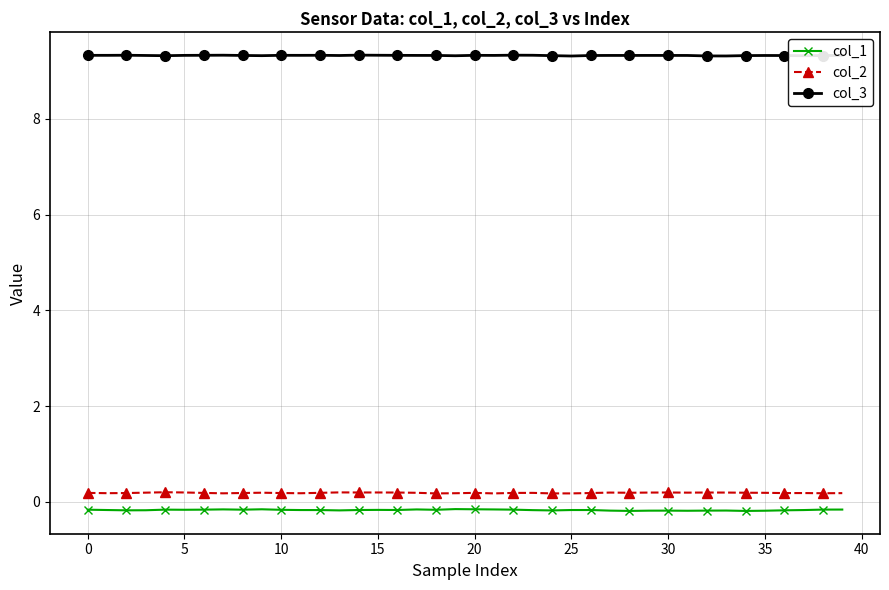

In col_2, how many points are lower than both neighbors (excluding endpoints)?

11